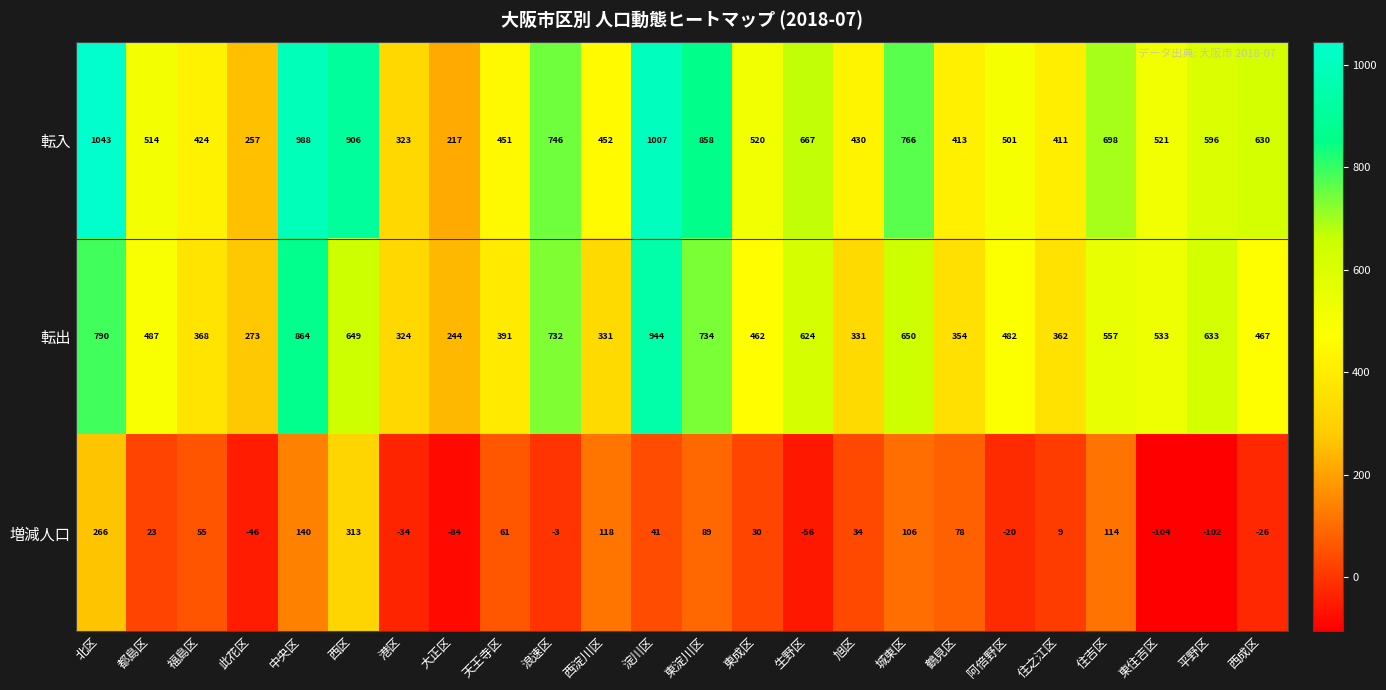

What is the approximate value of 増減人口 at 福島区, to the nearest 10?

60